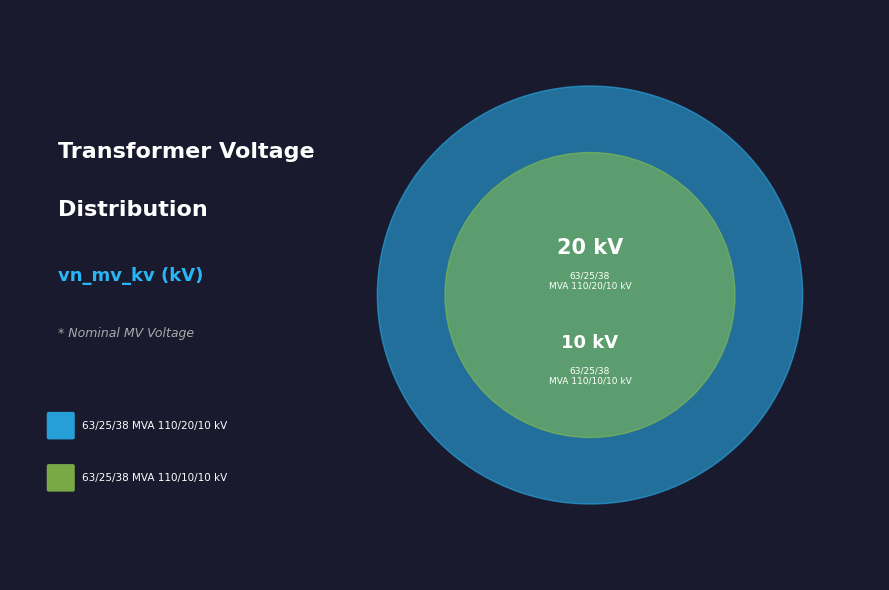

Rank the categories by value from lowest to highest.

63/25/38 MVA 110/10/10 kV, 63/25/38 MVA 110/20/10 kV